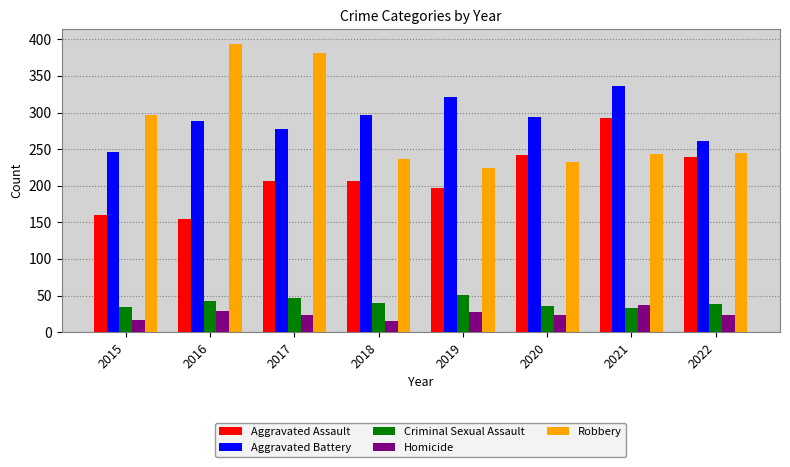

What is the difference between the second highest and minimum values in the Aggravated Battery series?

75